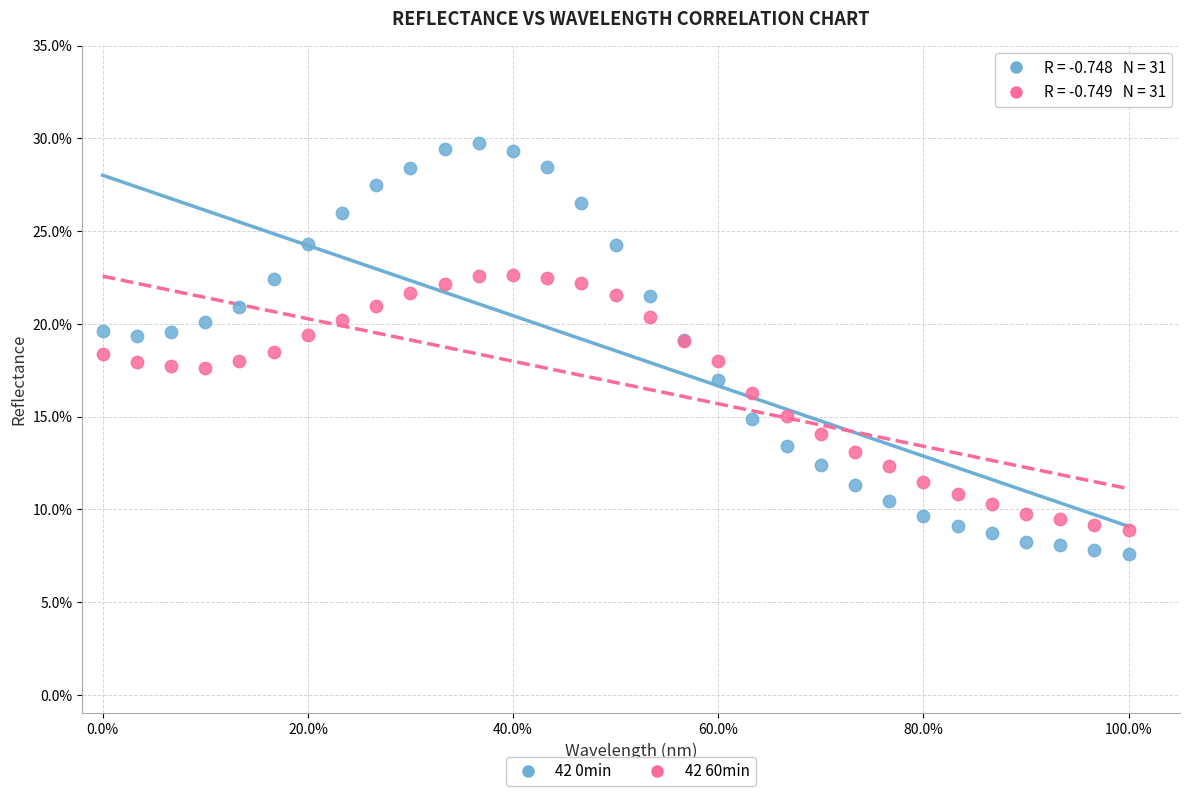

Which series contains the highest Y value?

42 0min